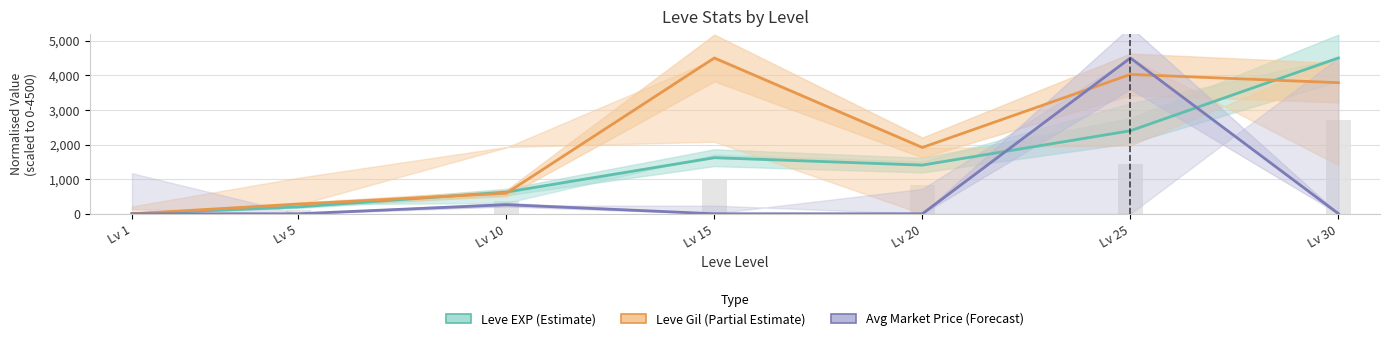

List the series in order of their peak value, highest first.

Leve EXP (Estimate), Leve Gil (Partial Estimate), Avg Market Price (Forecast)